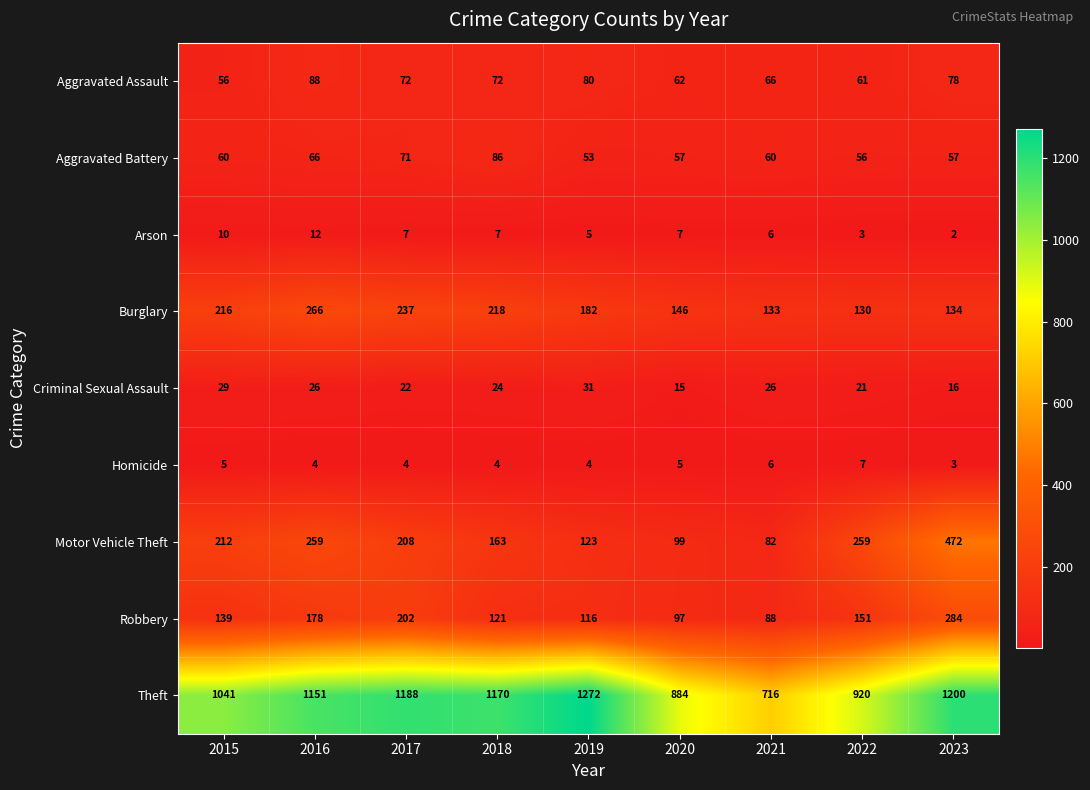

How many series are shown in this chart?

9